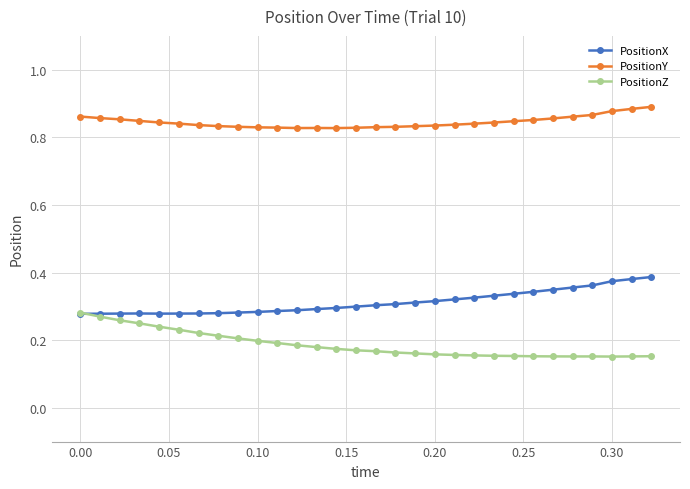

Which series has the largest total across all categories?

PositionY